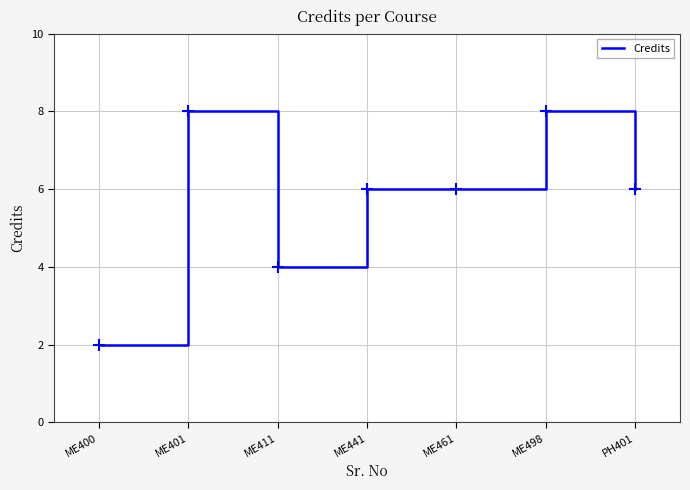

Count the values in the range 4 to 8.

6